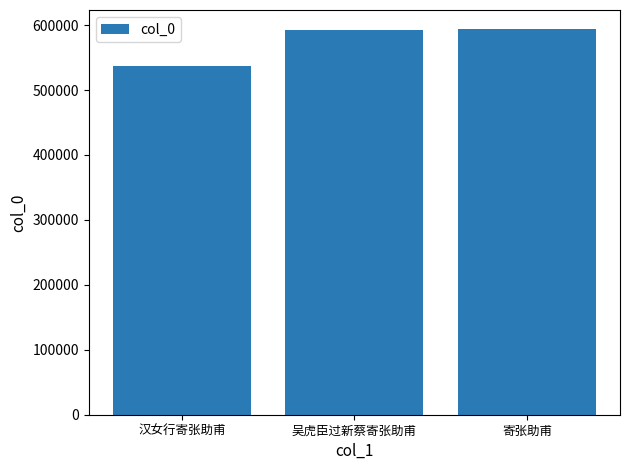

What is the smallest value displayed?

537080